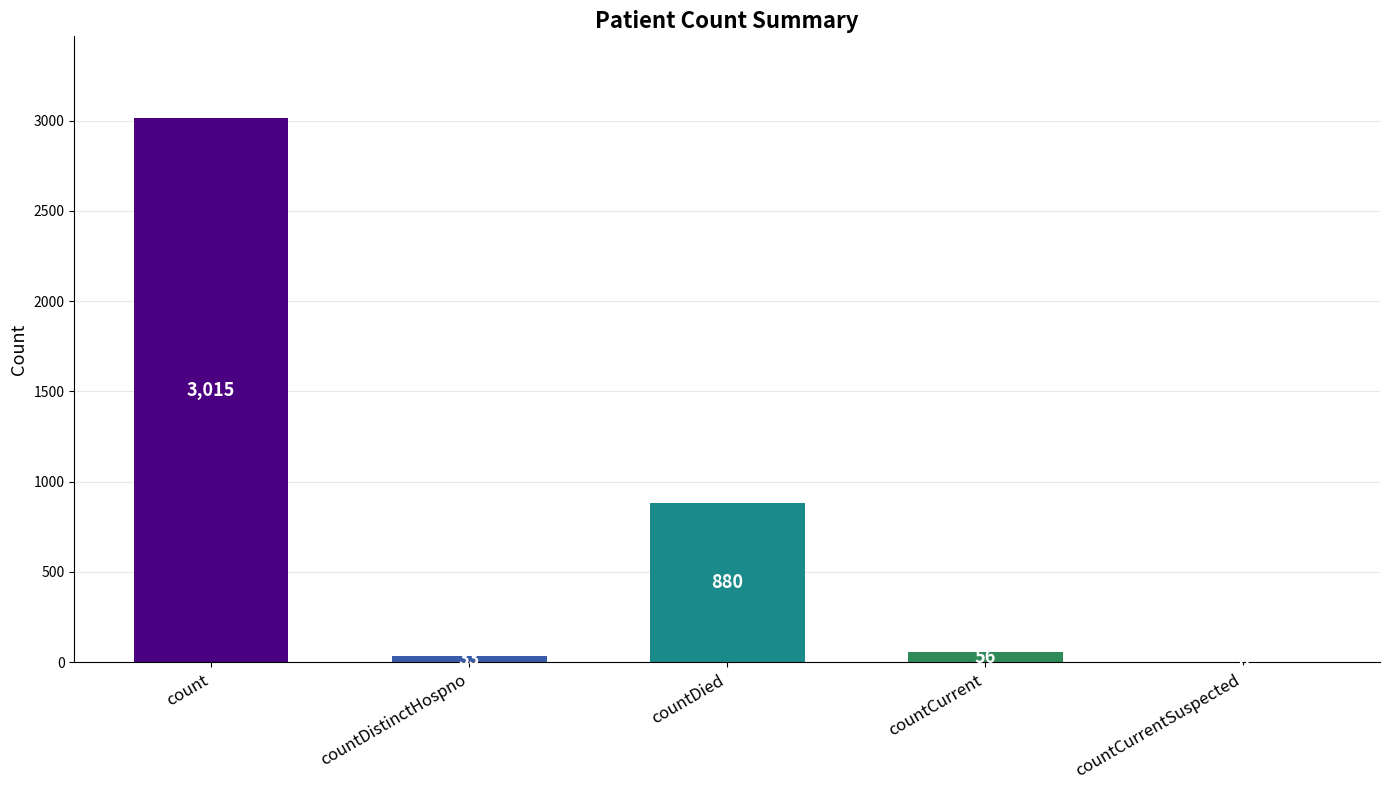

Reading left to right, list all the values displayed in this chart.

count=3015	countDistinctHospno=33	countDied=880	countCurrent=56	countCurrentSuspected=0